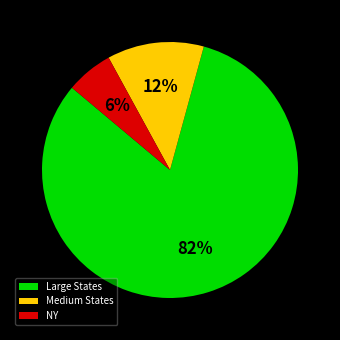

What is the majority slice?

Large States